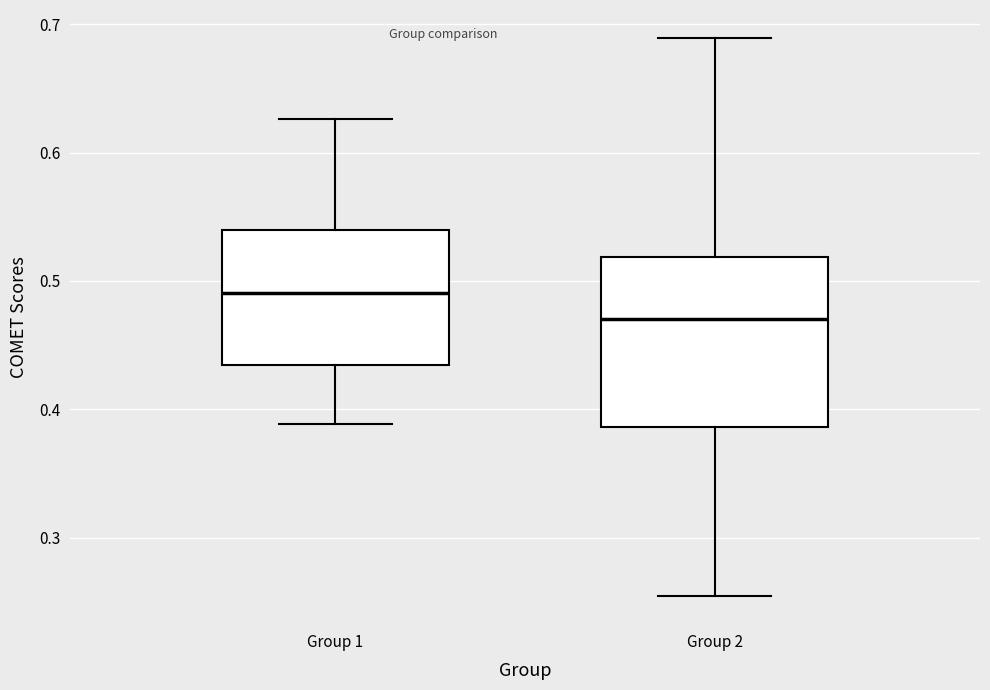

Reading left to right, transcribe this box plot: for each box, give where its median line is, the range the box spans, and where its two whiskers end, as read against the y-axis. The values are not printed on the chart, so give them approximately, as read against the axis.

Group 1: median 0.49, box 0.43 to 0.54, whiskers 0.39 to 0.63
Group 2: median 0.47, box 0.39 to 0.52, whiskers 0.25 to 0.69